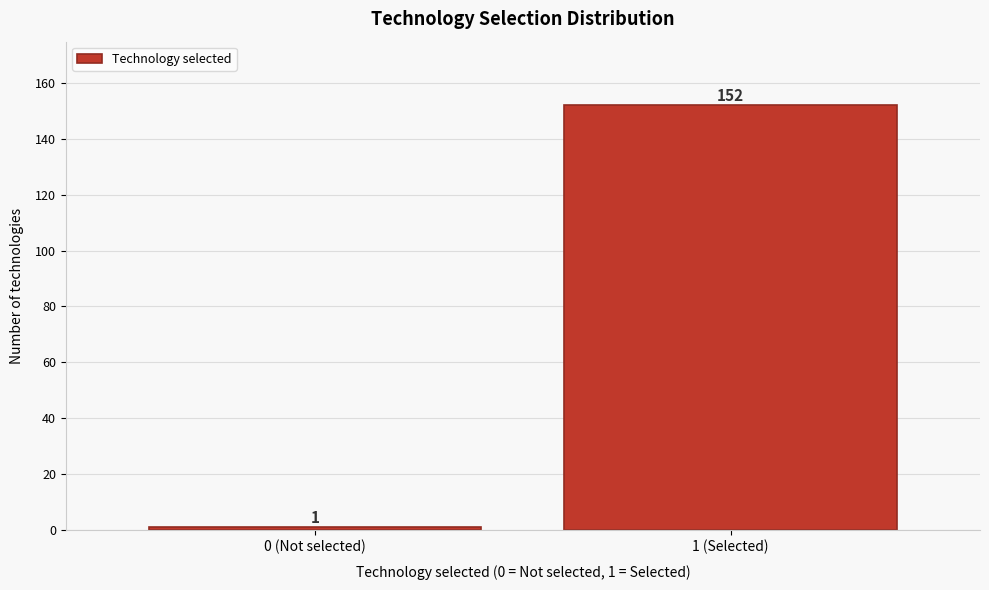

Reading left to right, transcribe all the data shown in this chart.

0 (Not selected)=1	1 (Selected)=152